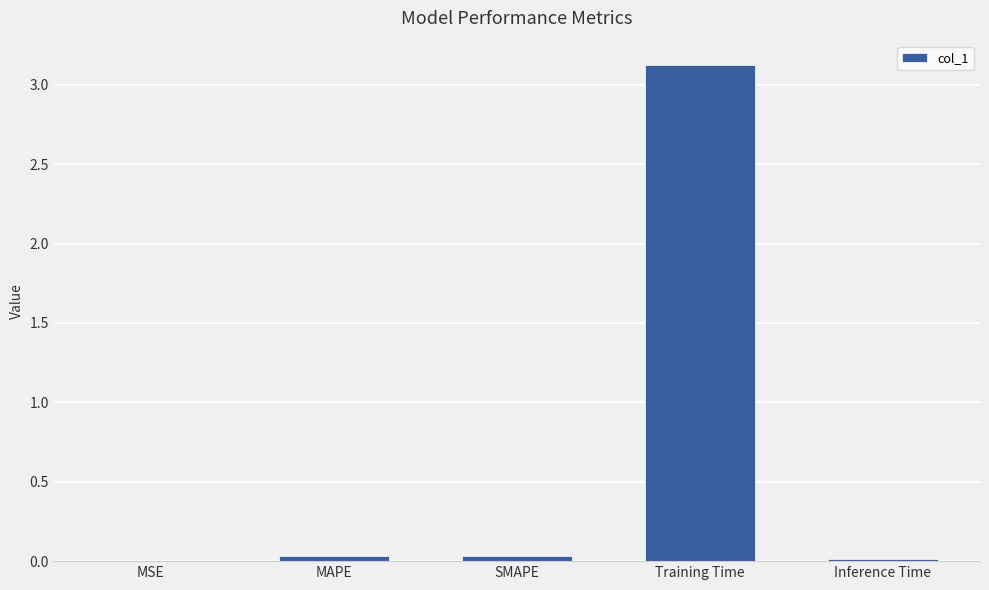

What is the change in value from SMAPE to Training Time?

+3.1